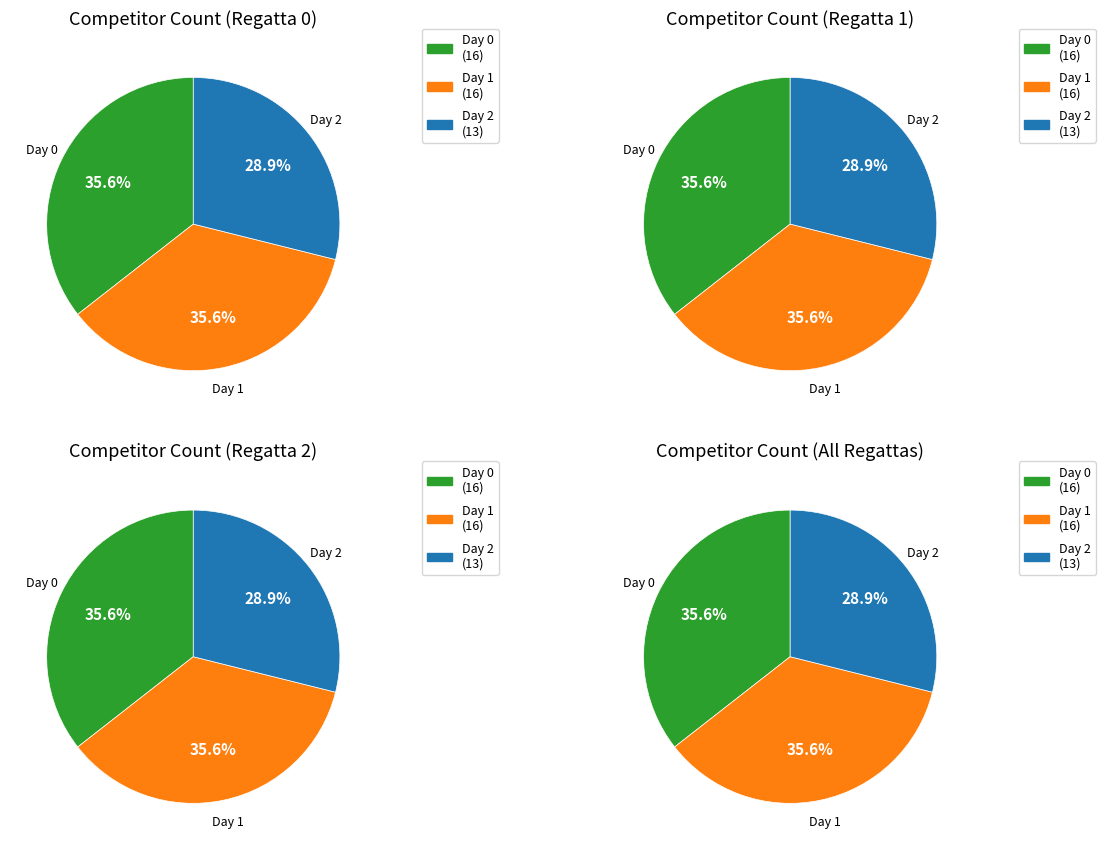

True or false: Day 0 accounts for 36% of the total.

True